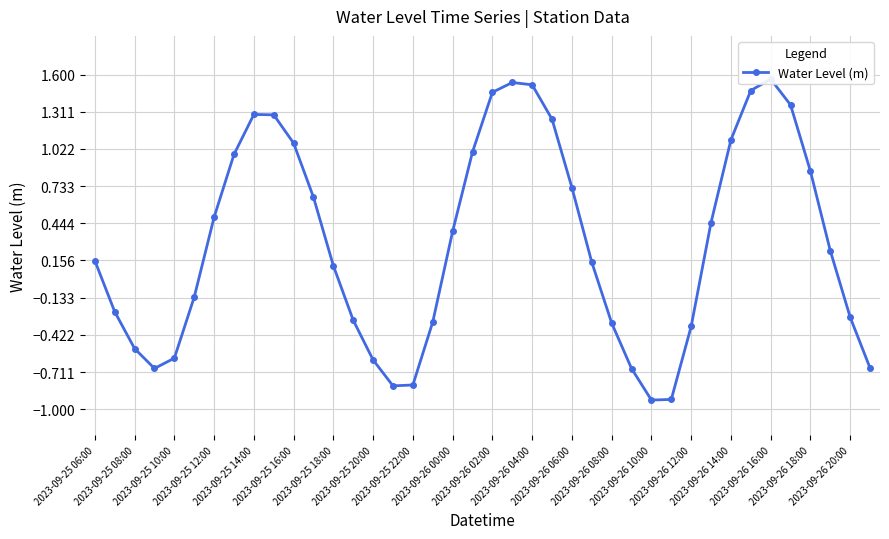

What is the ratio of the value at 2023-09-25 20:00 to the value at 2023-09-25 22:00?

0.8